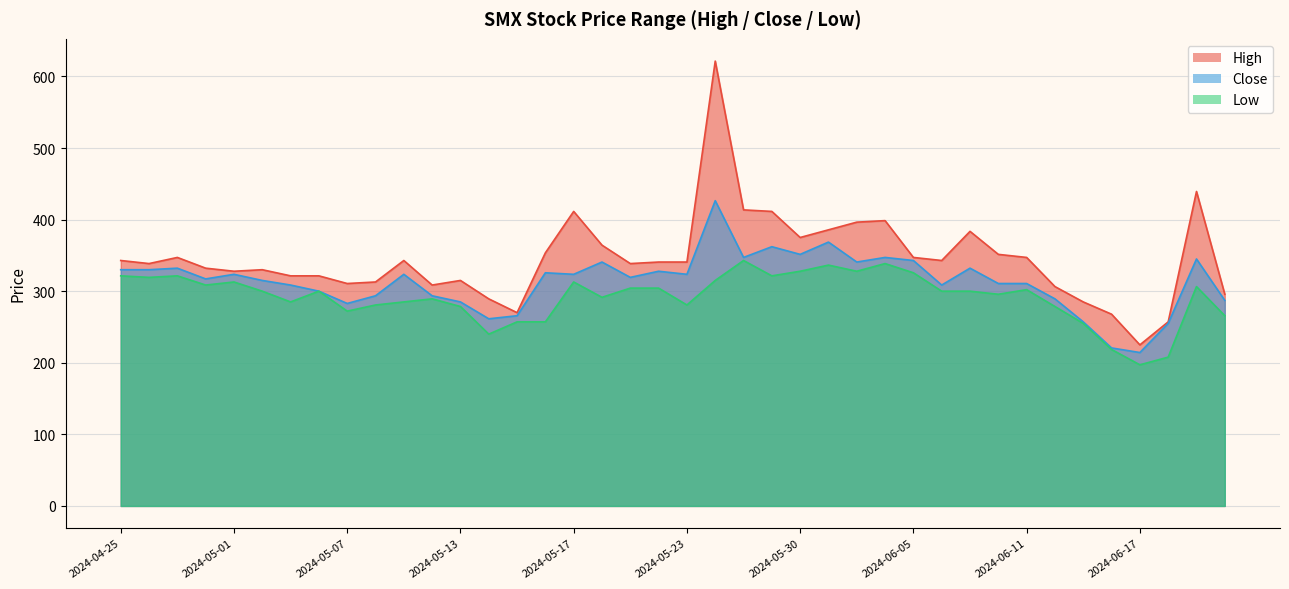

What is the minimum value for High?

225.0